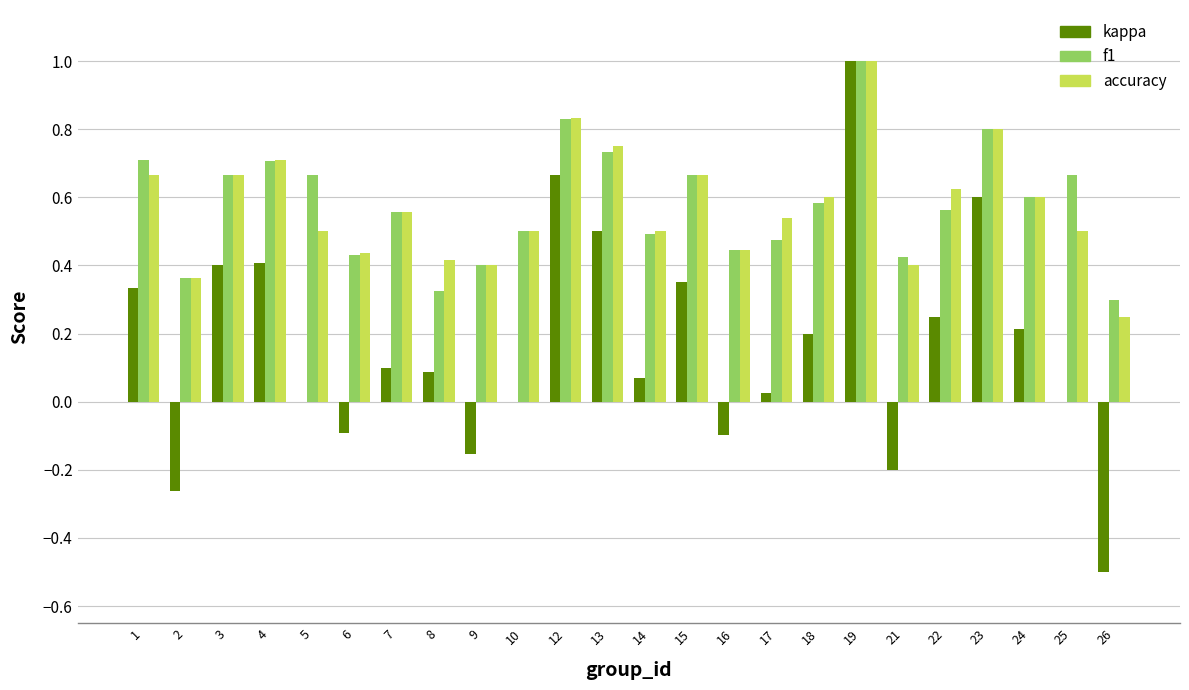

What is the maximum value shown in the chart?

1.0